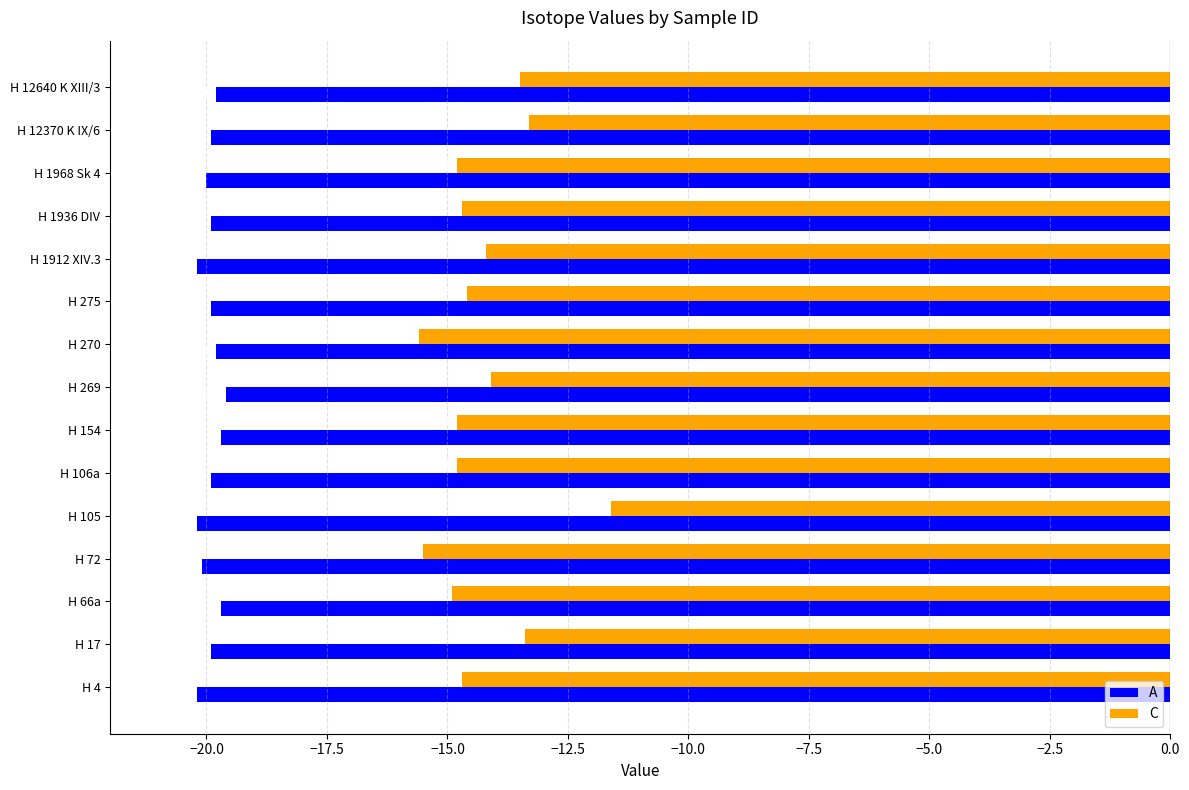

What are all the series names shown in the legend?

A, C